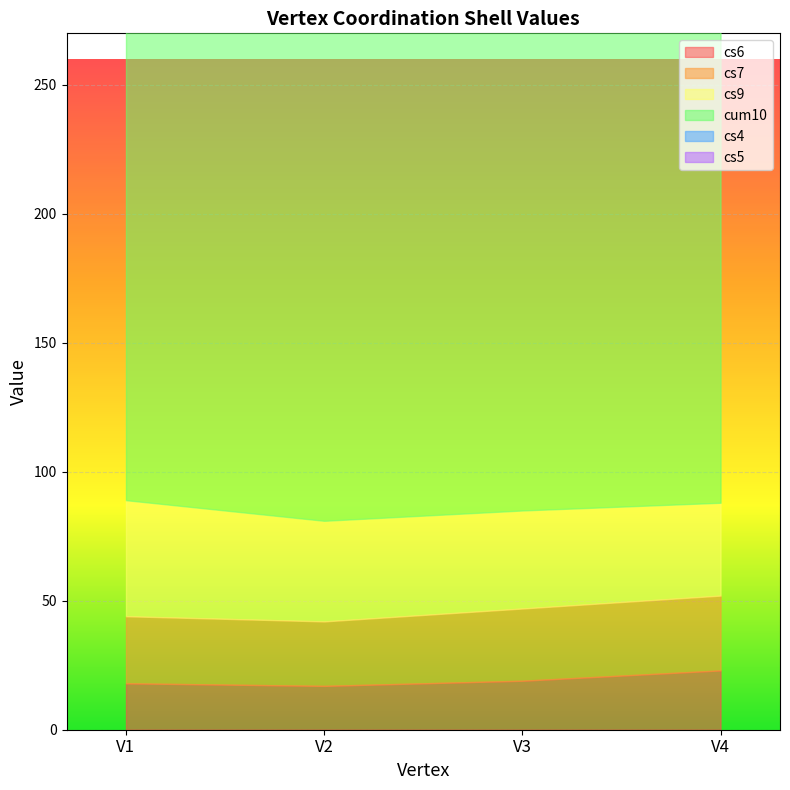

Between V3 and V4, which is larger?

V4